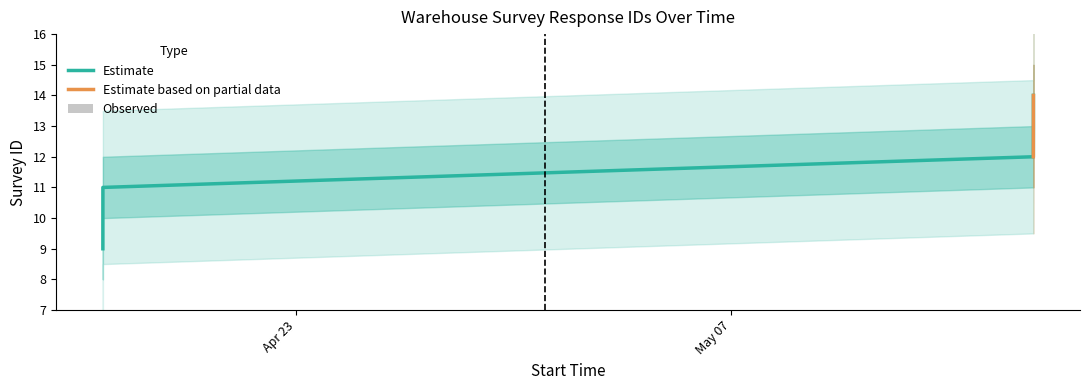

Reading right to left, extract all data points from this chart.

ID: 2023-05-16 17:28:38=14.0	2023-05-16 17:27:52=13.0	2023-05-16 17:25:18=12.0	2023-04-16 18:48:42=11.0	2023-04-16 18:48:07=10.0	2023-04-16 18:47:15=9.0
ID_lower: 2023-05-16 17:28:38=13.5	2023-05-16 17:27:52=12.5	2023-05-16 17:25:18=11.5	2023-04-16 18:48:42=10.5	2023-04-16 18:48:07=9.5	2023-04-16 18:47:15=8.5